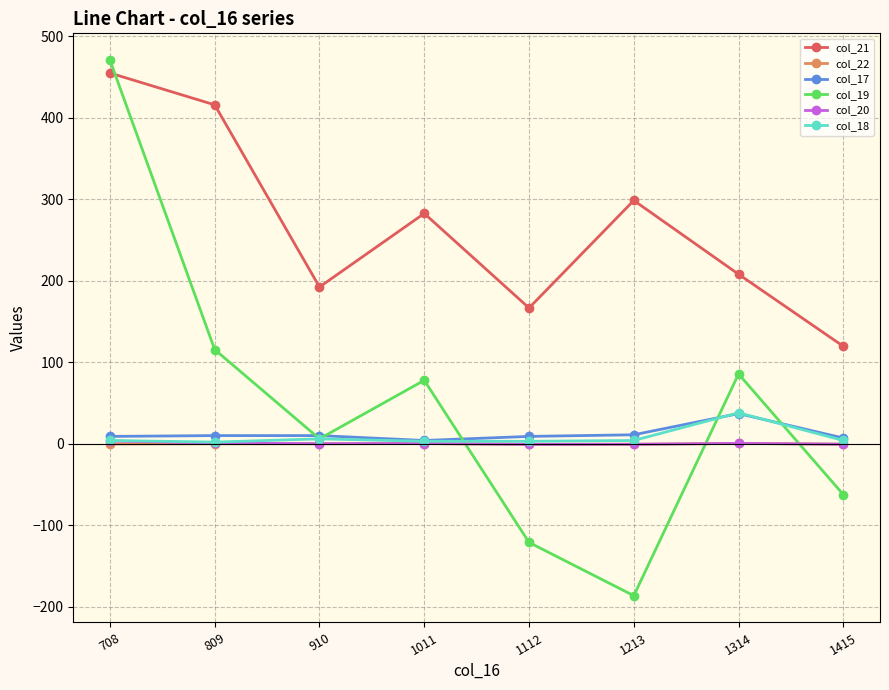

Which category has the highest value in the col_21 series?

708